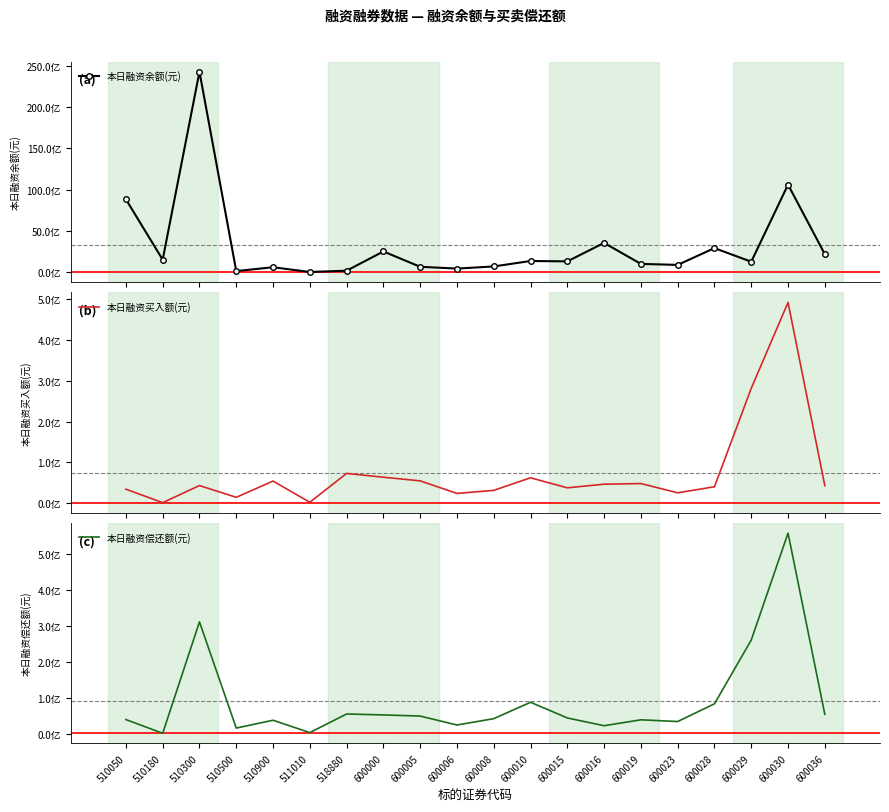

Reading left to right, extract all data points from this chart.

本日融资余额(元): 8819325465	1506762938	24263025961	127110300	592652142	16396058	174063276	2503244445	648110141	429331572	690051825	1348469344	1303692331	3540966097	996423400	876516789	2910241347	1261662740	10594133075	2170715453
本日融资买入额(元): 34184696	1134477	43034525	14227725	54117258	2026899	72882106	63501475	54616048	23771033	31292323	62111789	37497376	46458134	47976002	25272124	40147514	281652156	492325163	42798786
本日融资偿还额(元): 39018531	803656	310628079	15336976	37114939	2778654	54520912	51923019	48698786	23885573	41543203	87084243	43503657	21911070	38342443	33552095	82801463	260108765	557493714	53493578